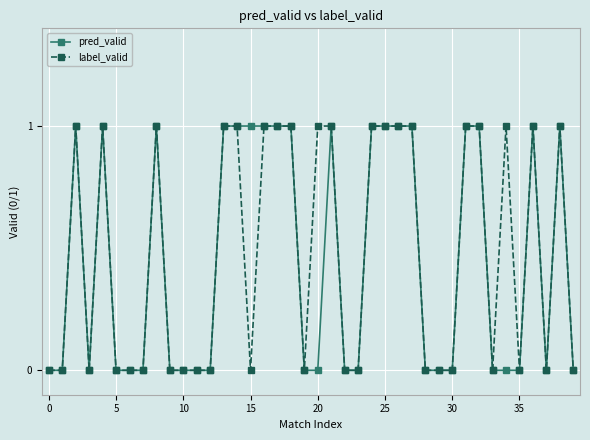

What is the value of the label_valid point at the 21st from the left?

1